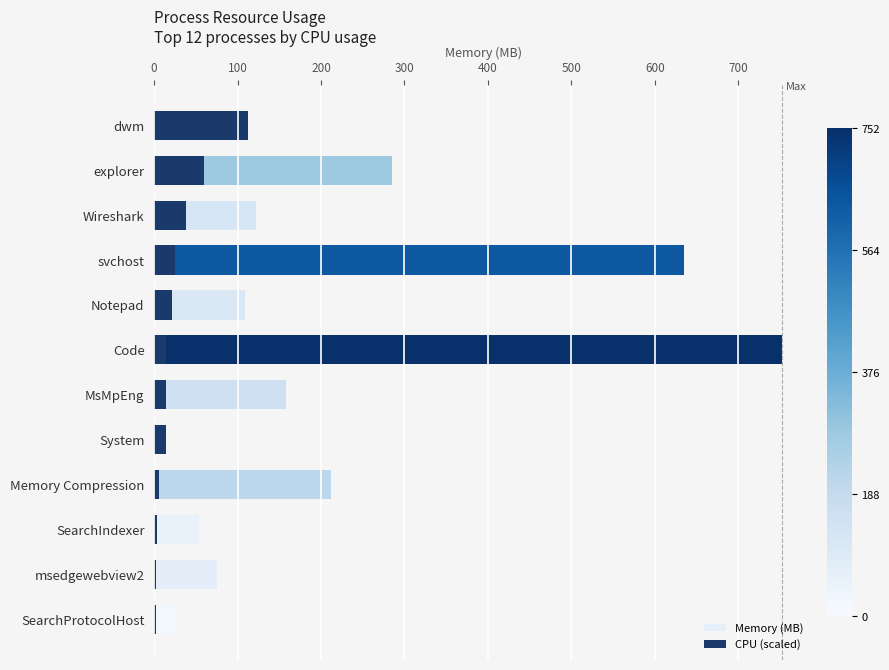

How many groups of bars are there?

12